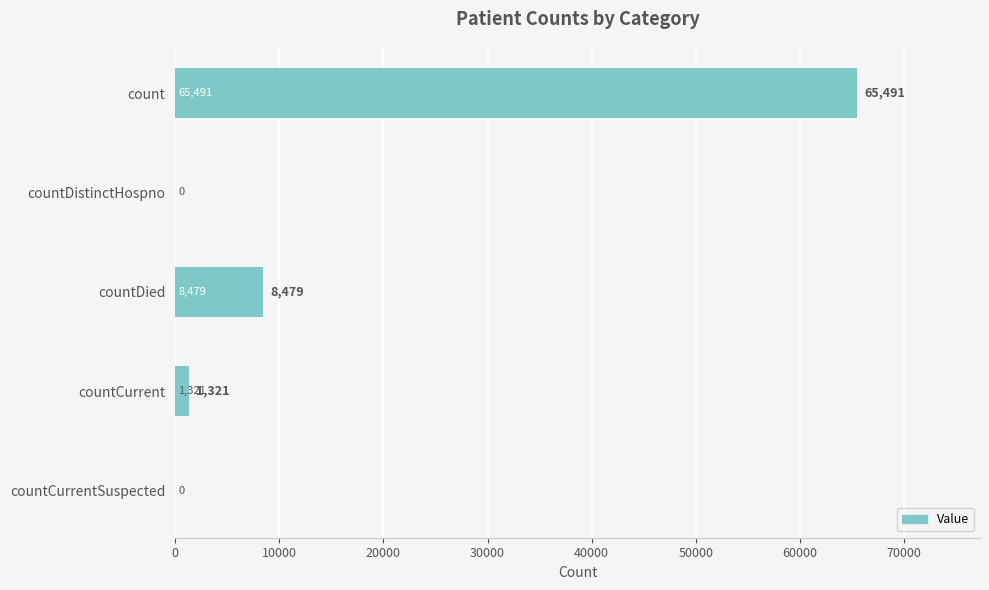

What is the maximum value shown in the chart?

65491